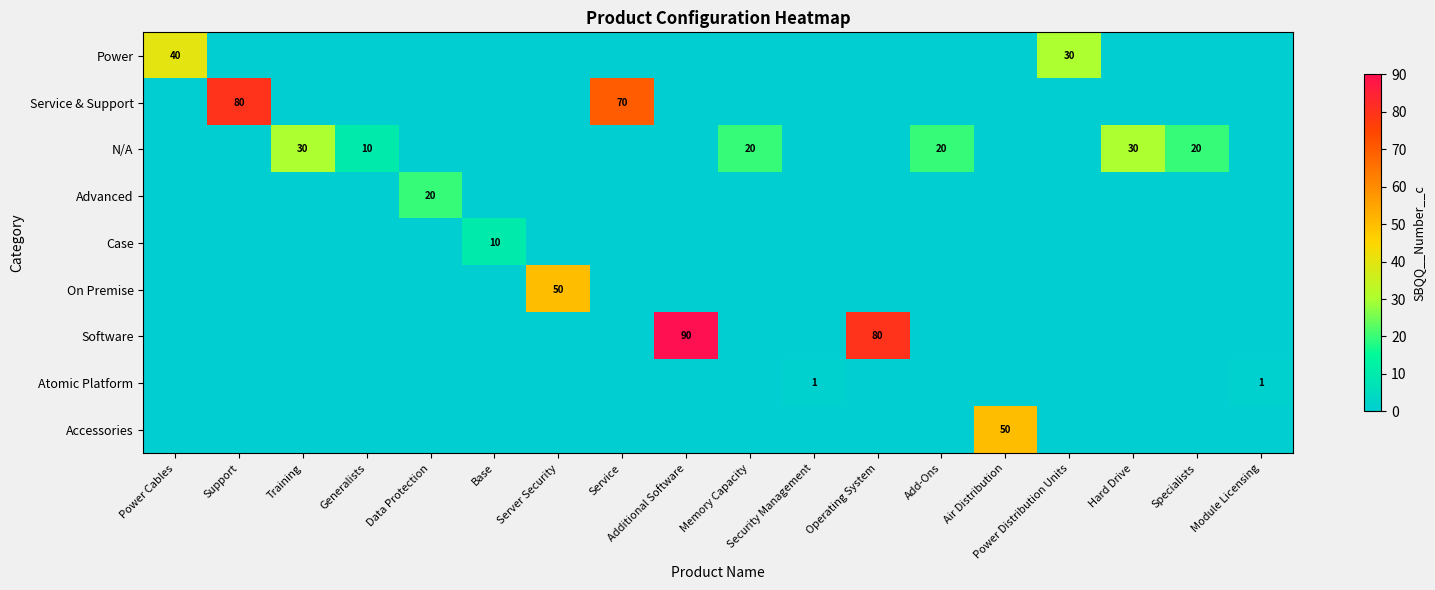

Rank the series by their maximum value, from highest to lowest.

Software, Service & Support, On Premise, Accessories, Power, N/A, Advanced, Case, Atomic Platform